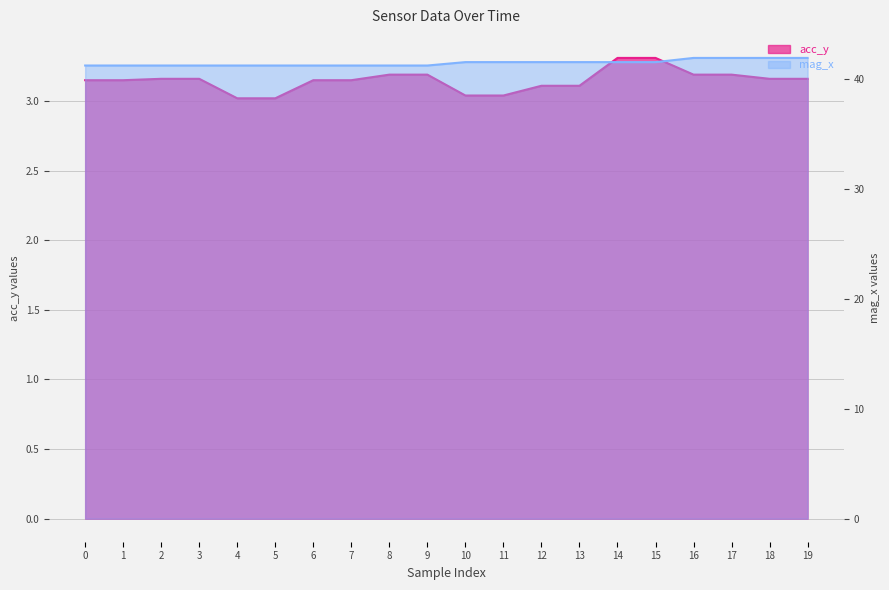

Is it true that acc_y equals 1.8 at 13?

False